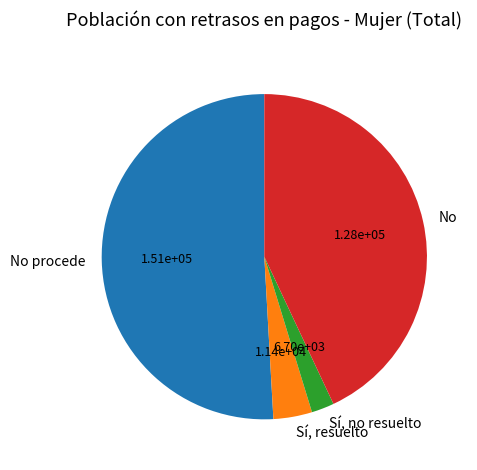

The Sí, resuelto slice represents 17% of the pie. True or false?

False